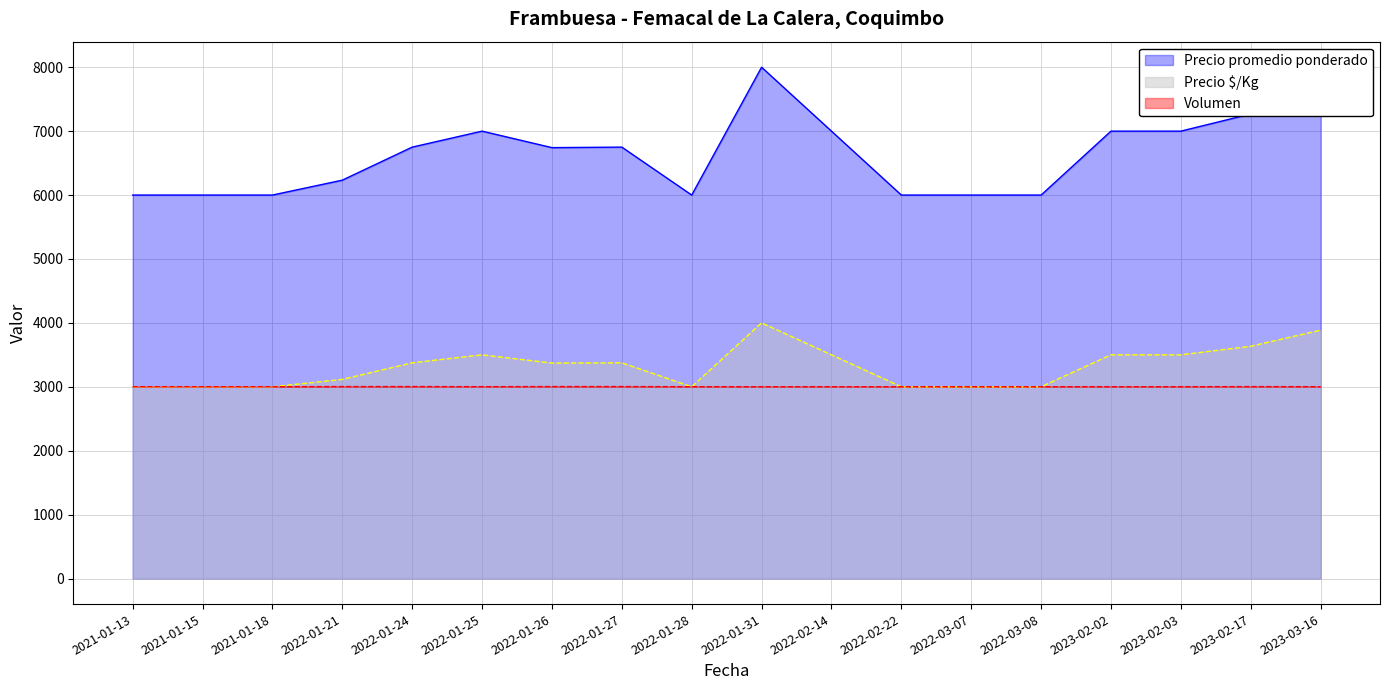

Does the chart have visible grid lines?

Yes